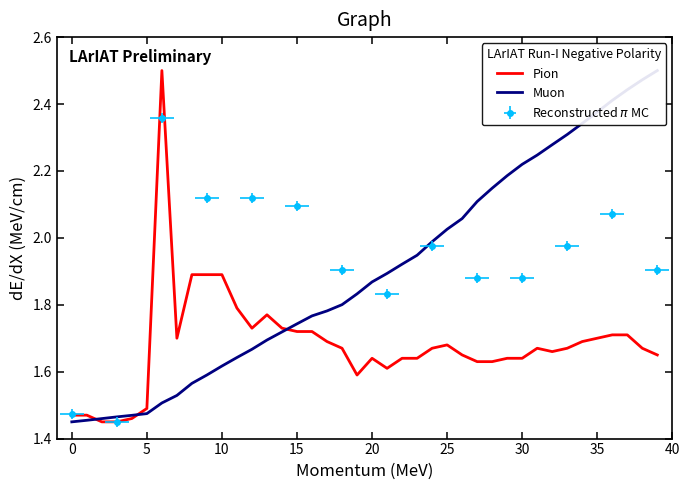

What is the greatest value displayed?

2.5